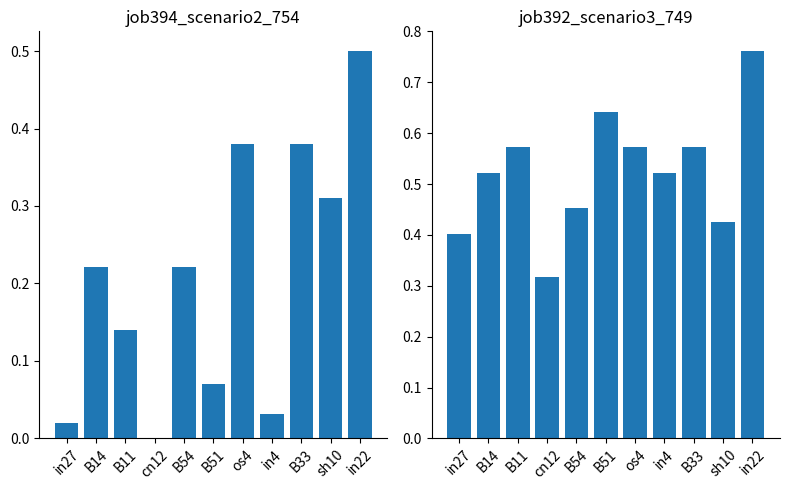

What are all the series names shown in the legend?

job394_scenario2_754, job392_scenario3_749